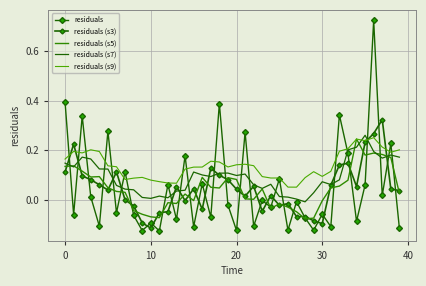

Count the number of categories in the chart.

40